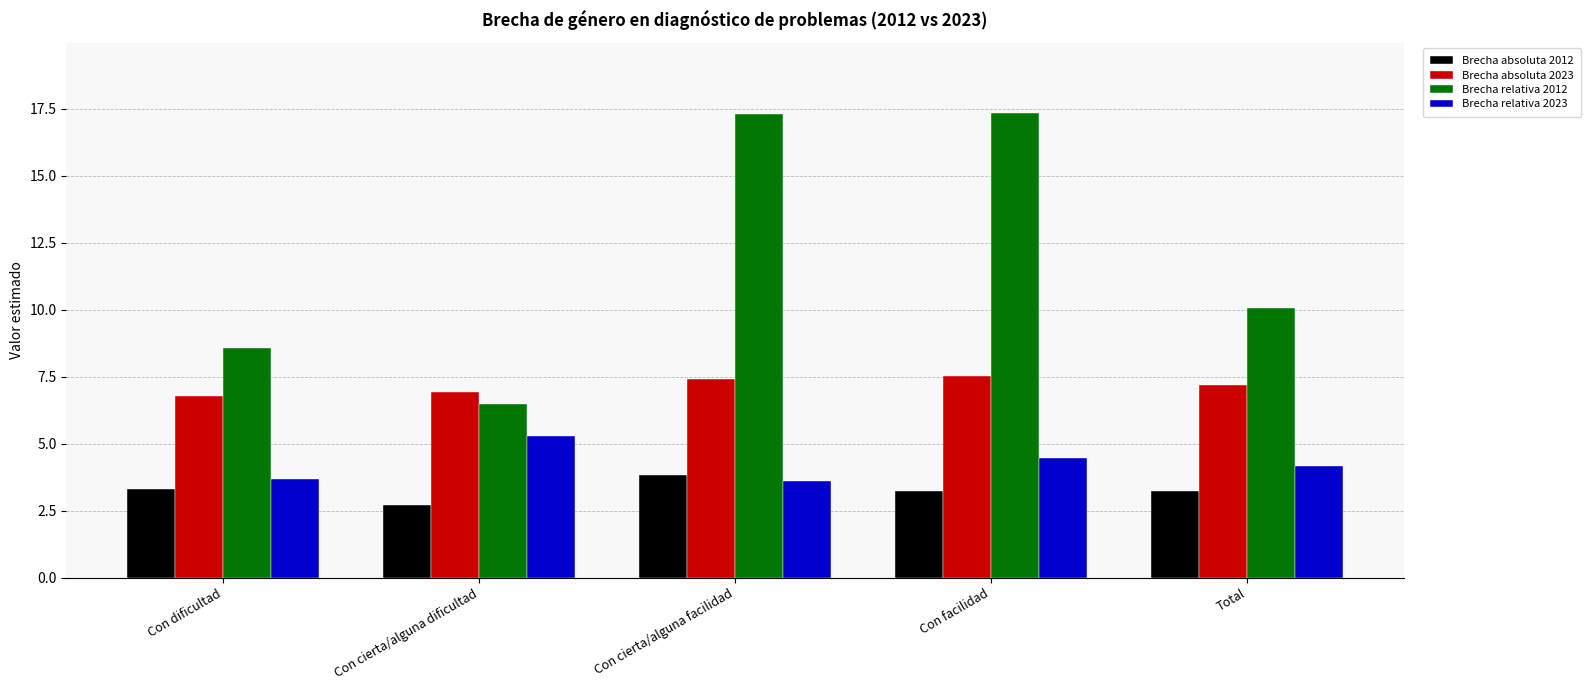

What is the difference between the highest and lowest values at Total?

6.8